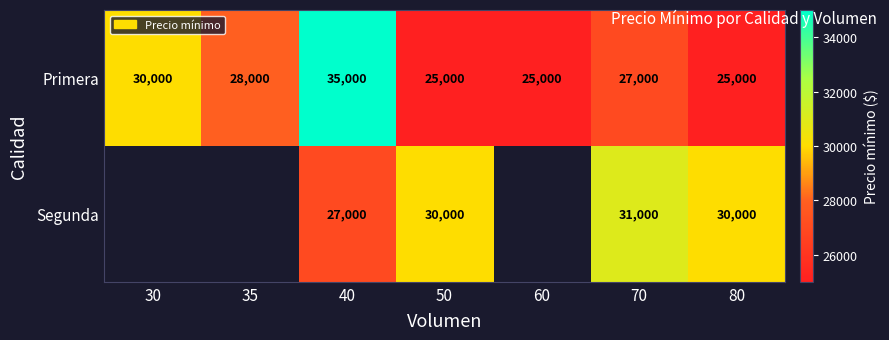

At how many categories does at least one series exceed 28371?

5